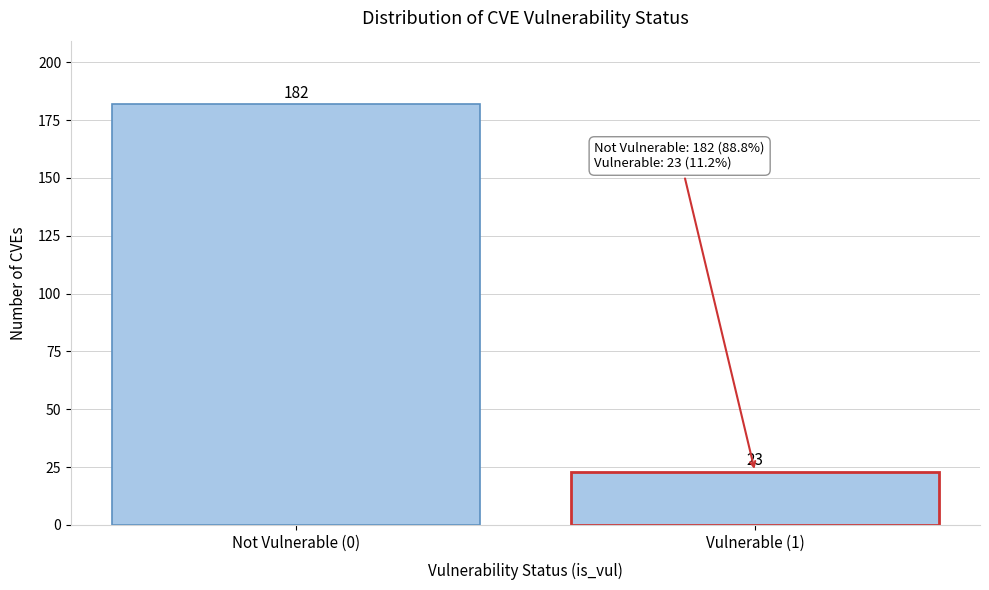

Reading left to right, what are all the values shown in this chart?

182	23